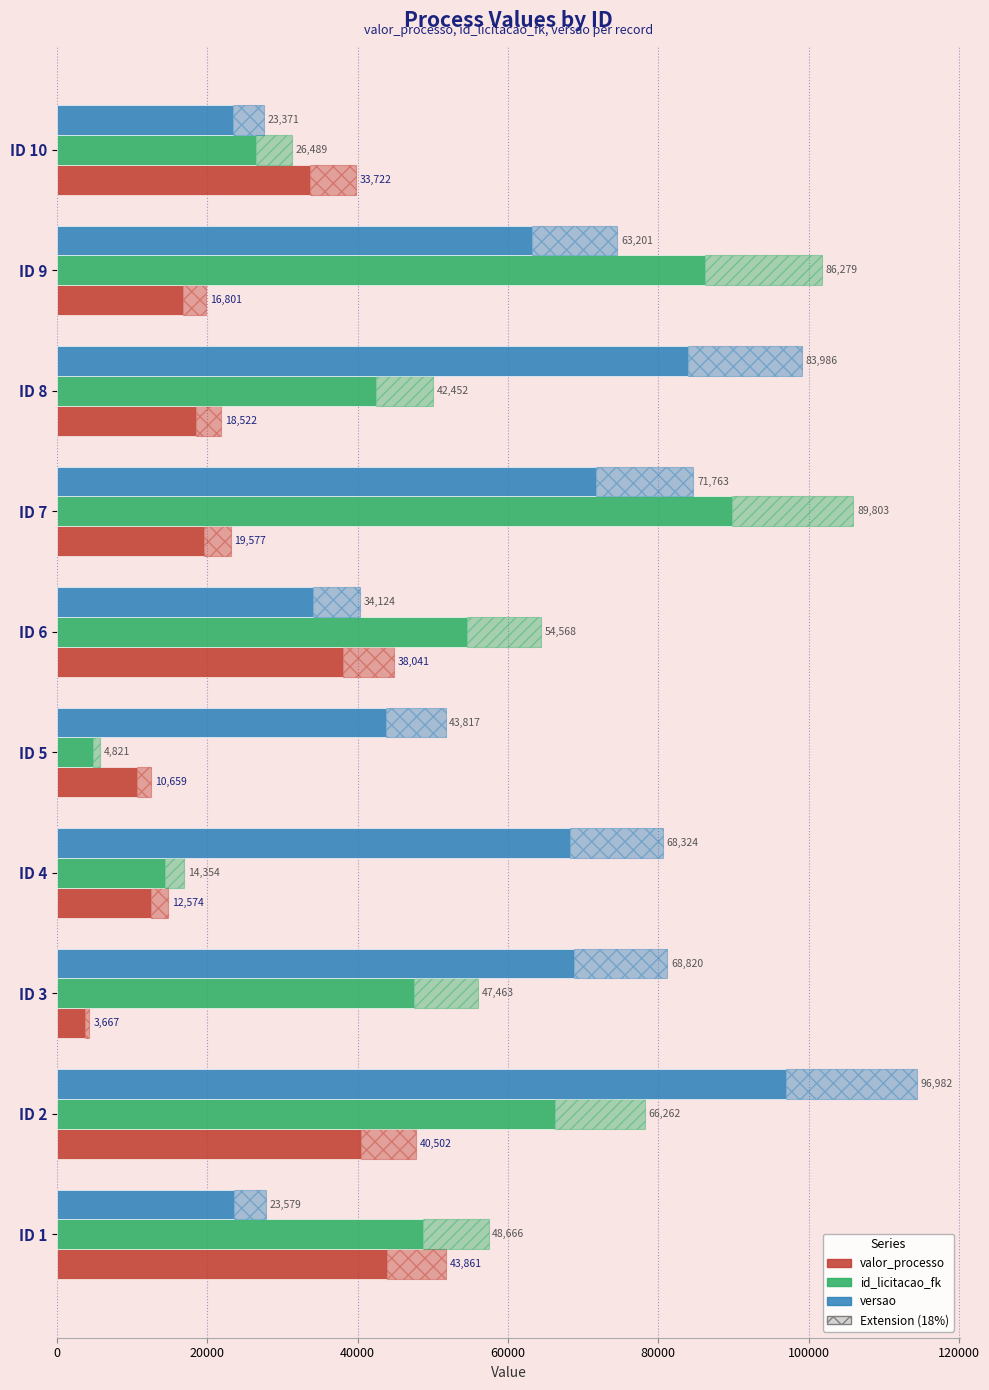

The value of valor_processo at ID 2 is 67903. True or false?

False